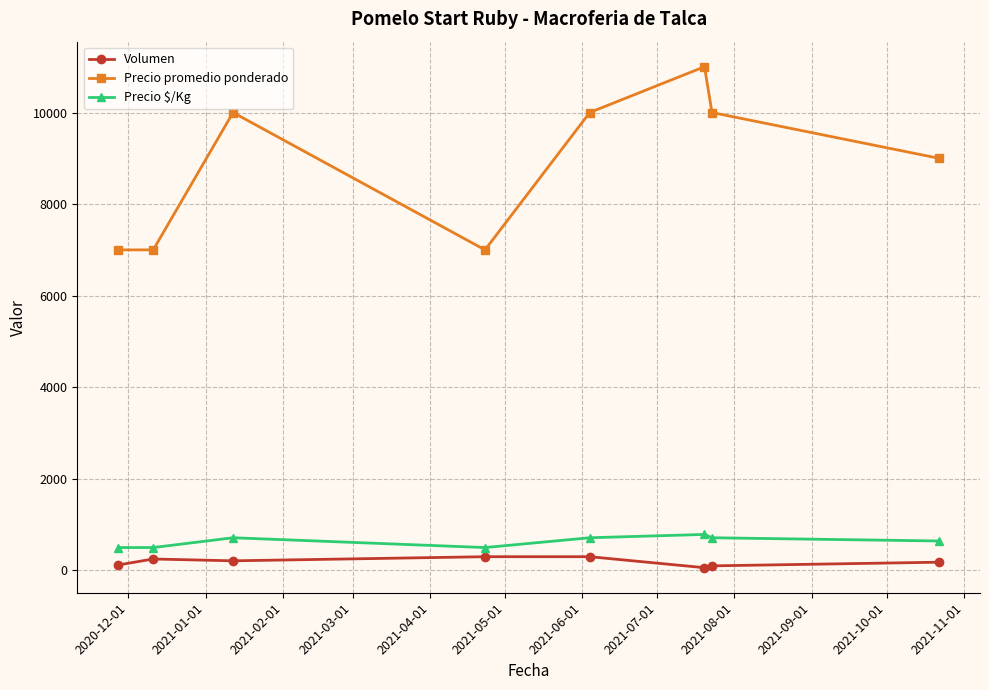

How many lines are shown in the chart?

3